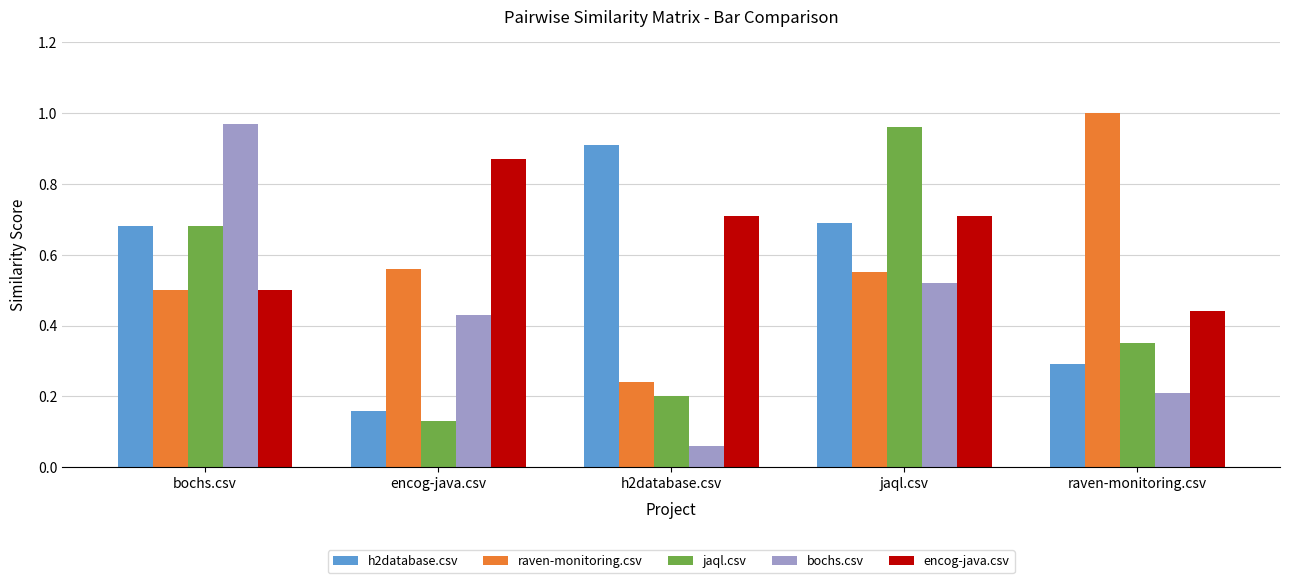

At which category is the sum across all series the highest?

jaql.csv